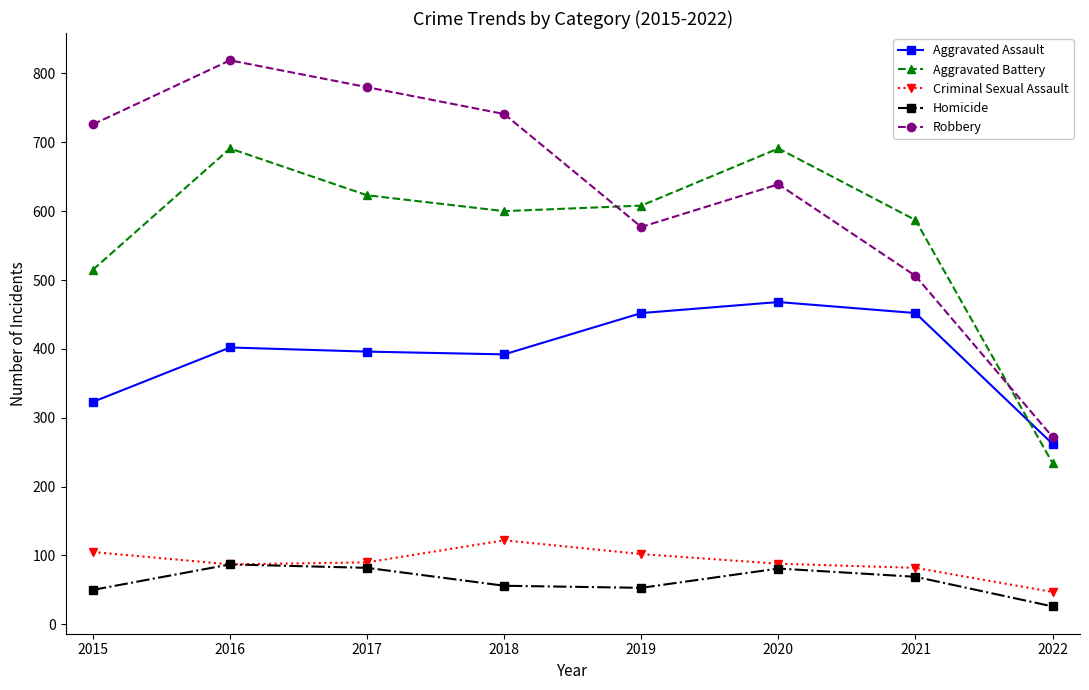

Where is the first local minimum for Aggravated Battery?

2018